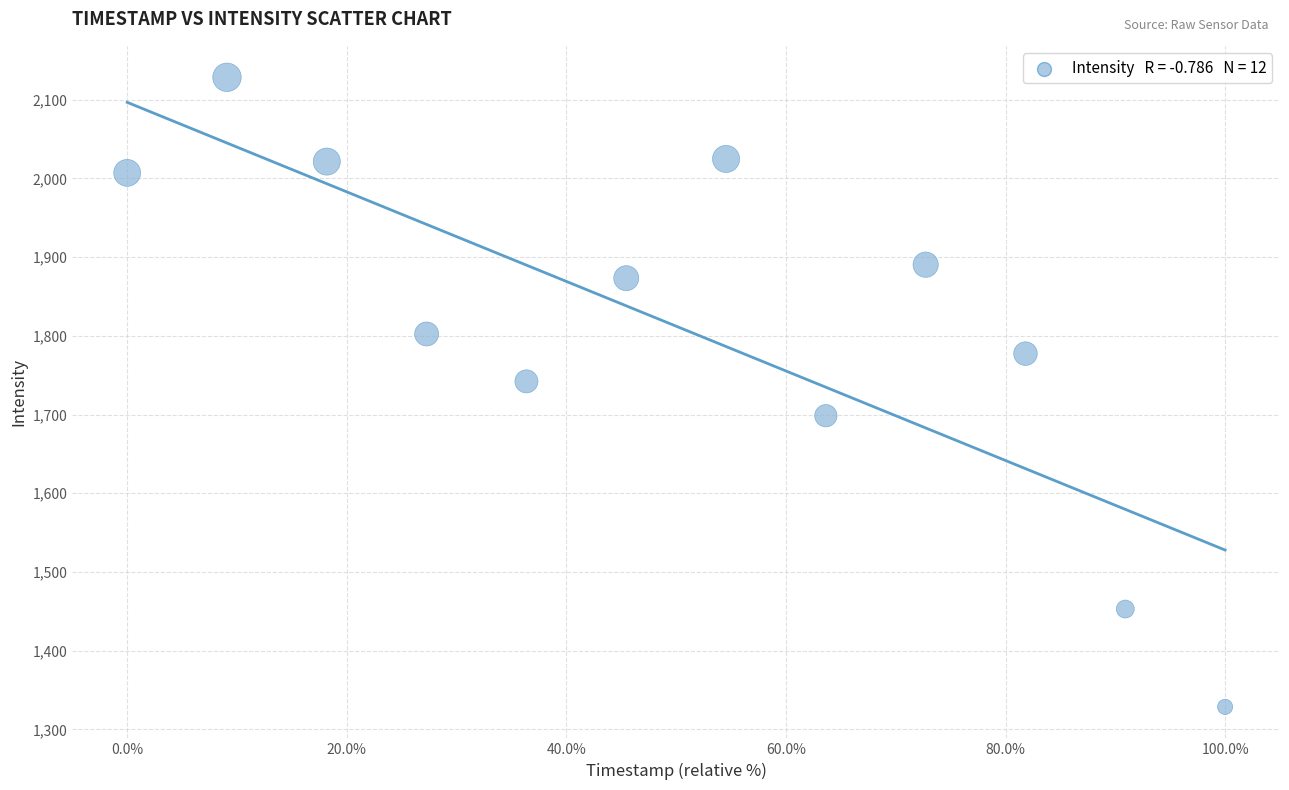

What Y value in the scatter plot is closest to 1728?

1742.2